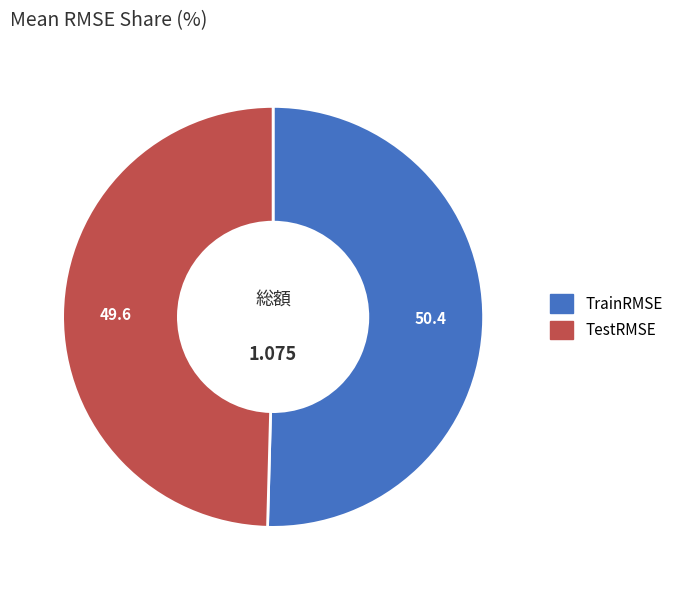

Combined, do TestRMSE and TrainRMSE account for over 50%?

Yes